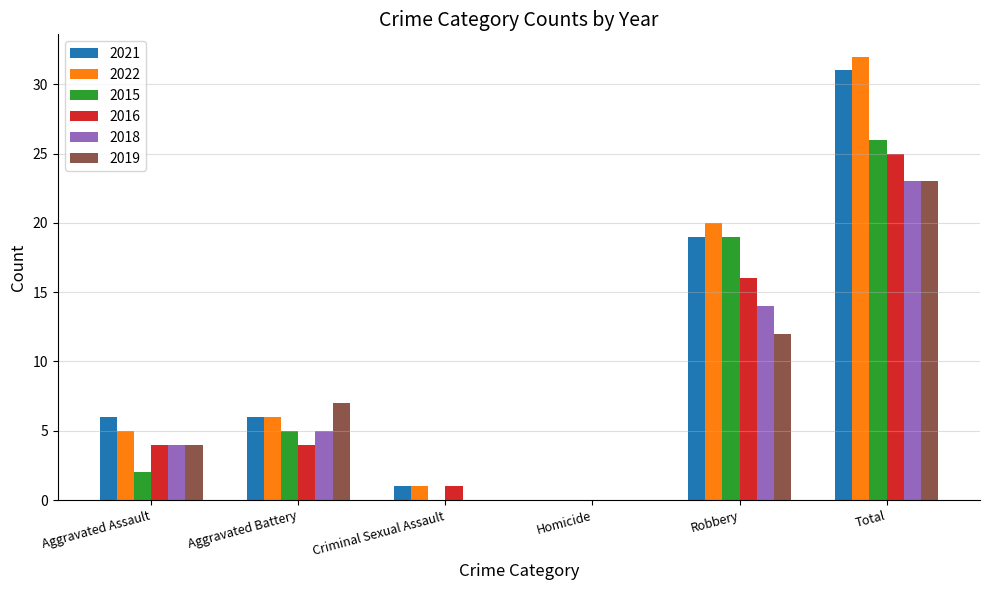

Reading right to left, extract all data points from this chart.

2021: 31	19	0	1	6	6
2022: 32	20	0	1	6	5
2015: 26	19	0	0	5	2
2016: 25	16	0	1	4	4
2018: 23	14	0	0	5	4
2019: 23	12	0	0	7	4